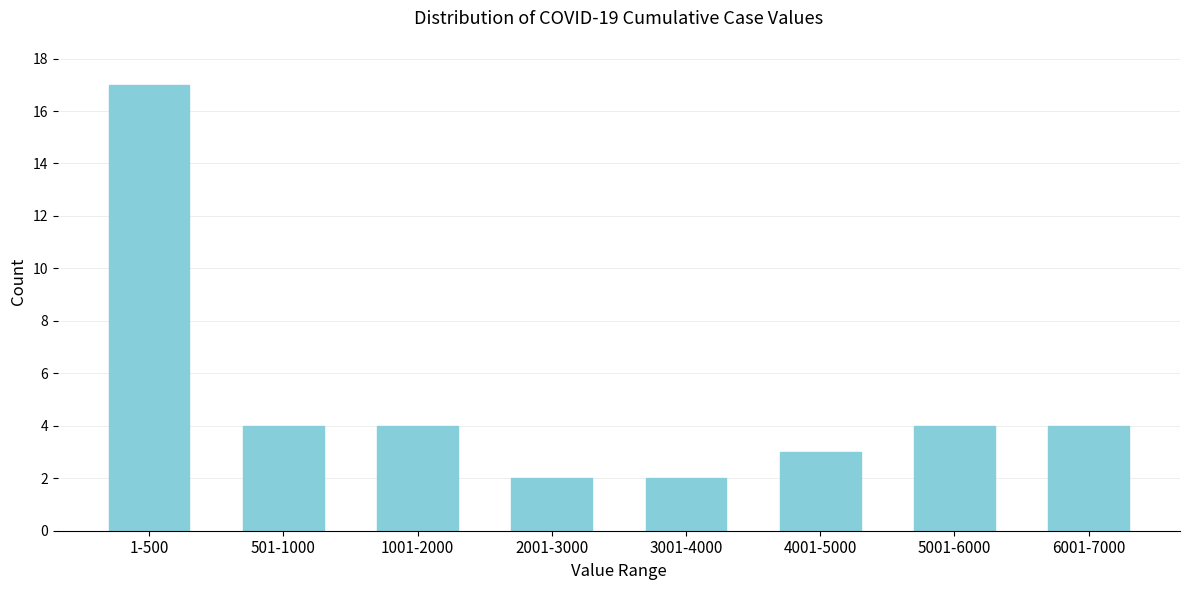

Reading right to left, what are all the values shown in this chart?

6001-7000=4	5001-6000=4	4001-5000=3	3001-4000=2	2001-3000=2	1001-2000=4	501-1000=4	1-500=17